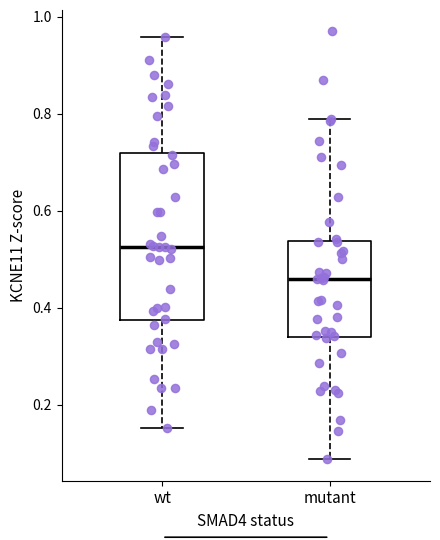

Comparing the boxes themselves (not the whiskers), which one is the tallest?

wt